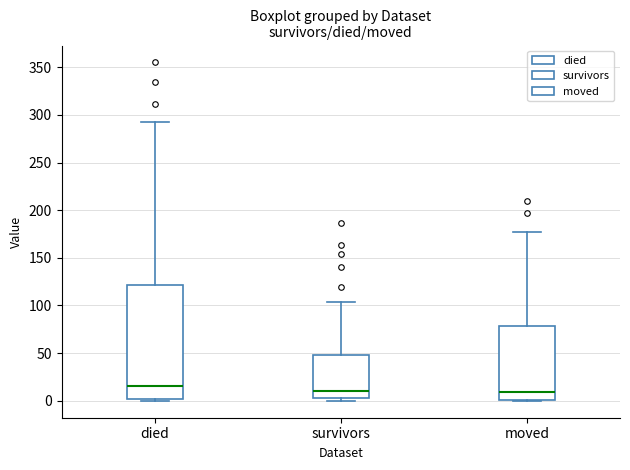

Reading left to right, transcribe this box plot: for each box, give where its median line is, the range the box spans, and where its two whiskers end, as read against the y-axis. The values are not printed on the chart, so give them approximately, as read against the axis.

died: median 15, box 0 to 120, whiskers 0 to 290
survivors: median 10, box 5 to 50, whiskers 0 to 105
moved: median 10, box 0 to 80, whiskers 0 to 175